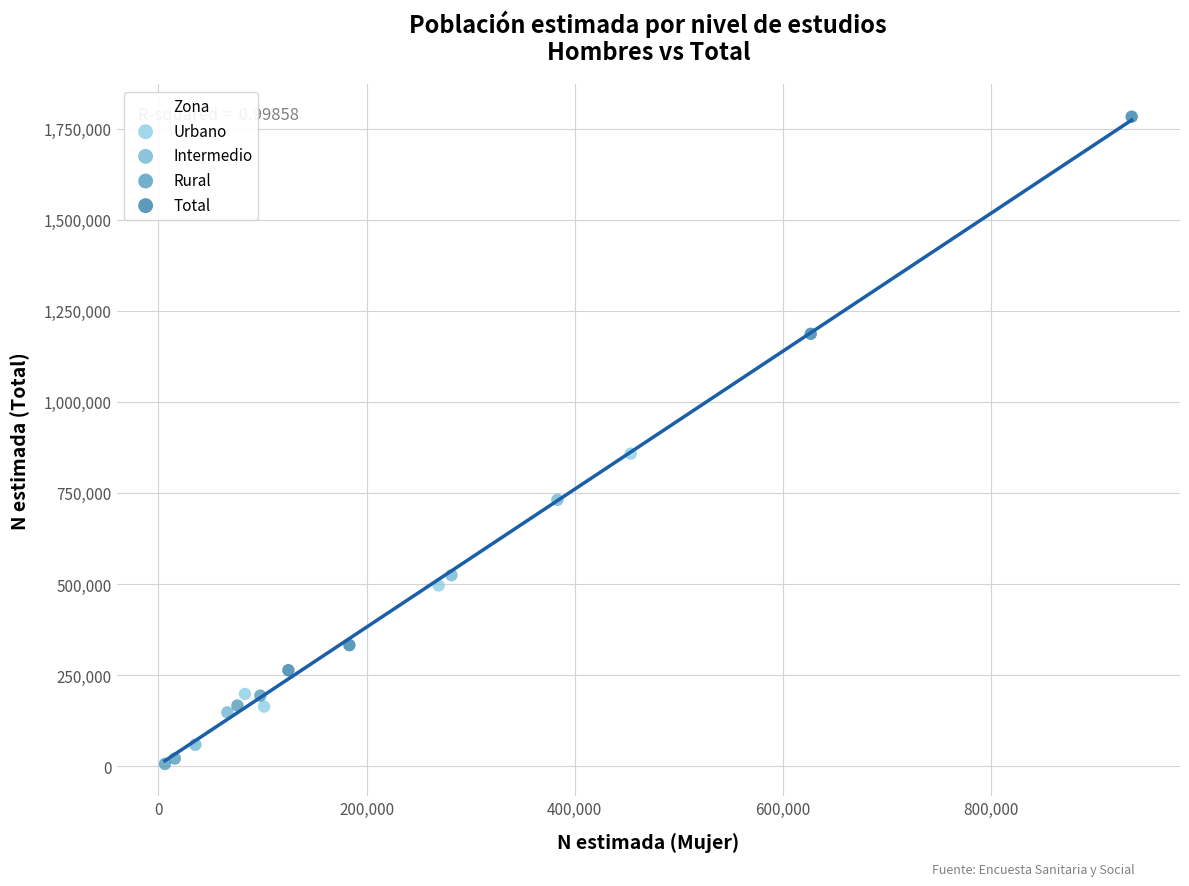

What are all the series names shown in the legend?

Urbano, Intermedio, Rural, Total